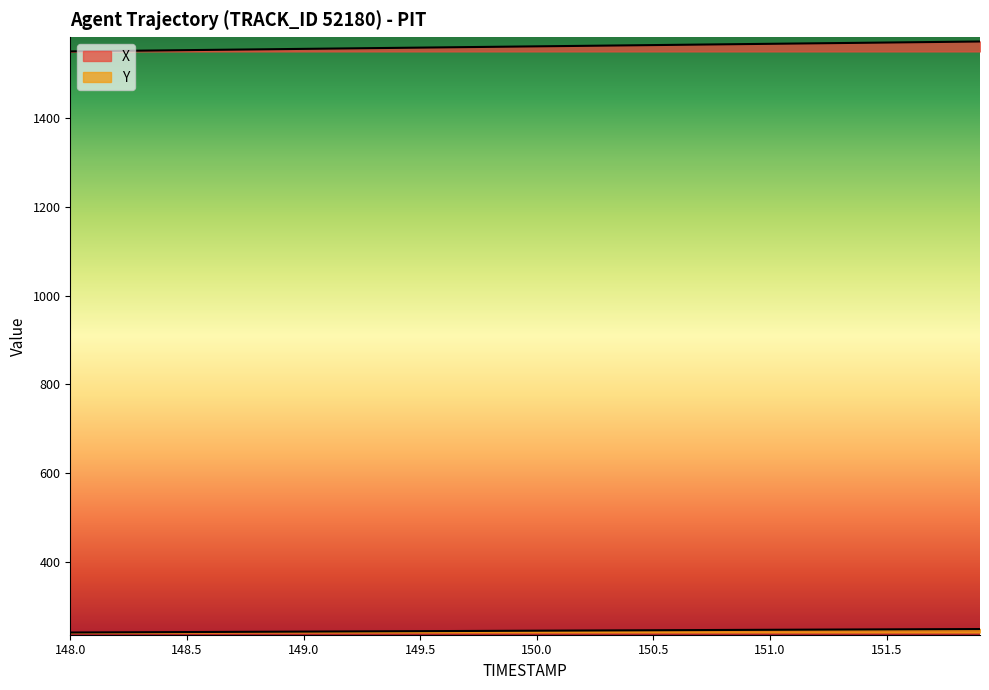

What position from the left is 150.0?

21